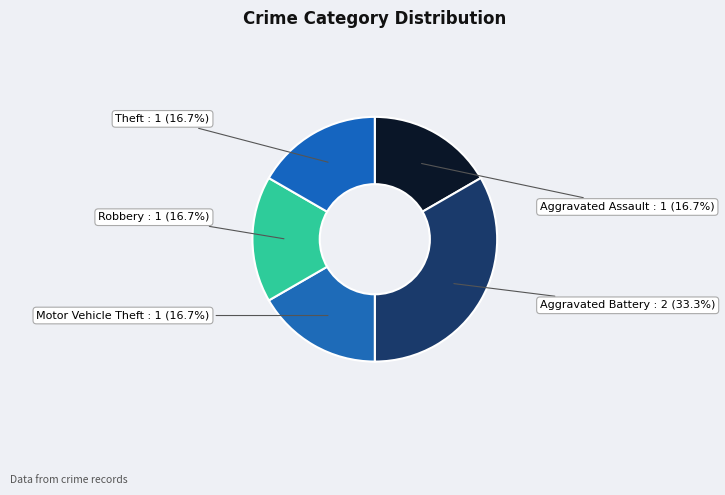

To the nearest percent, what is the difference between the largest and smallest slice percentages?

17%